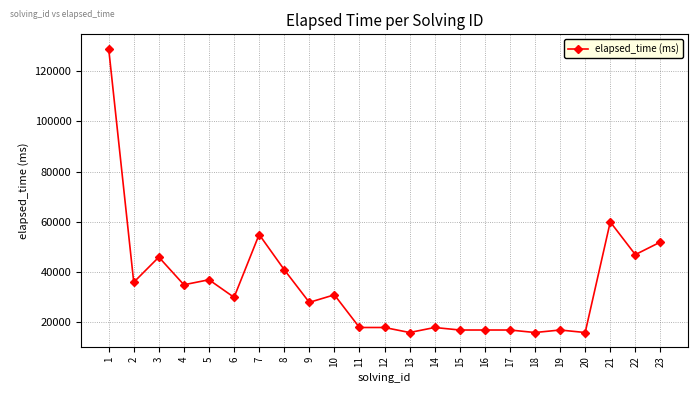

At which category does the data reach its first local peak?

3